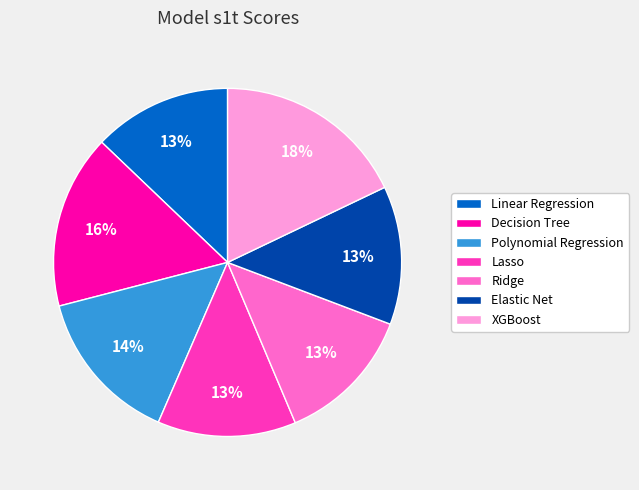

To the nearest percent, what percentage of the pie is Polynomial Regression?

14%